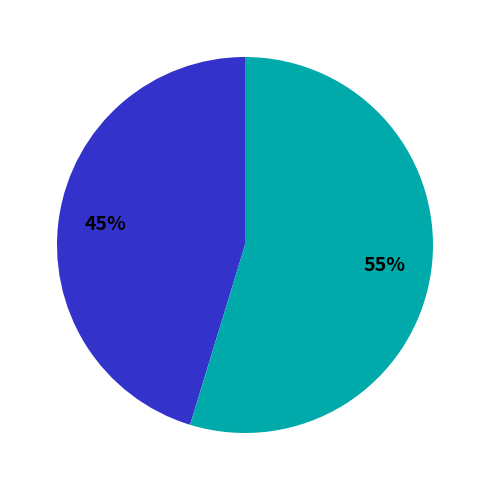

Is there a majority slice in this chart?

Yes